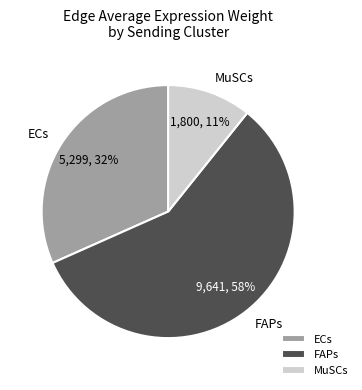

How many segments does this pie chart have?

3